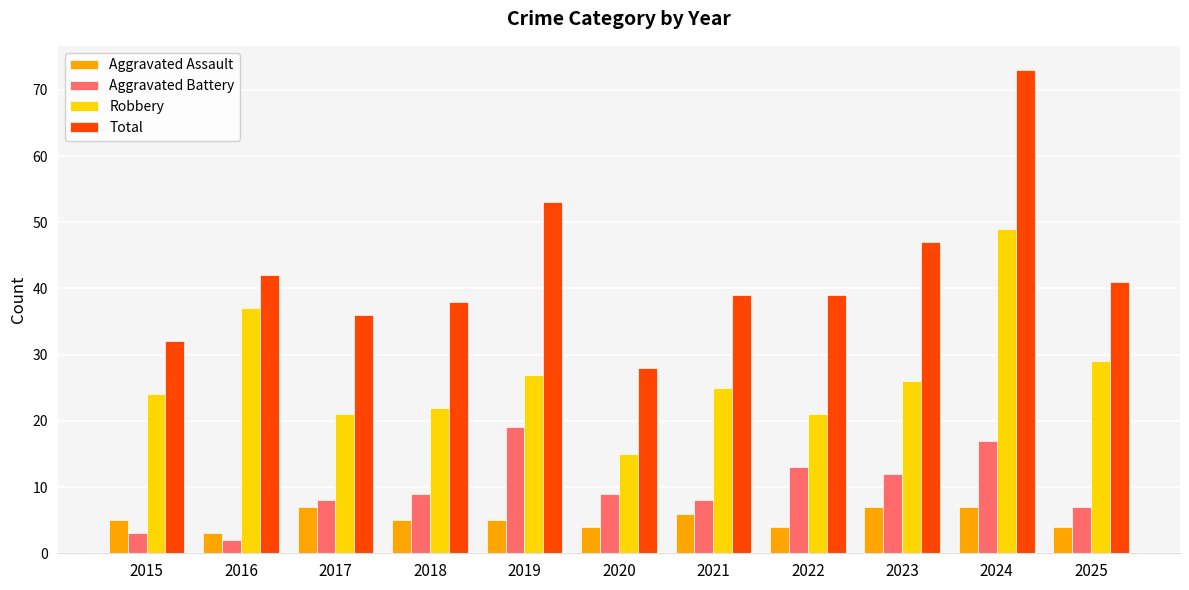

At which label does Total first exceed 39?

2016